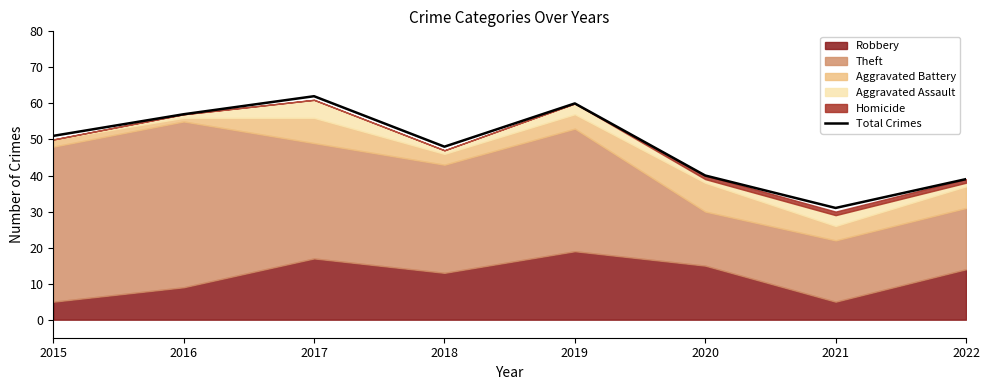

What is the approximate value at 2019?

60